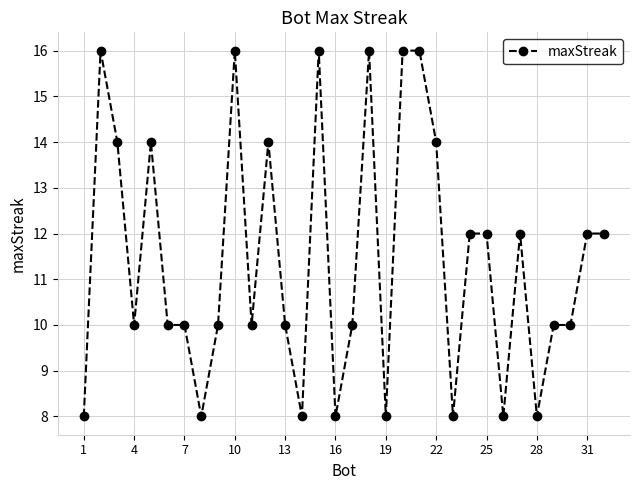

What is the average value?

11